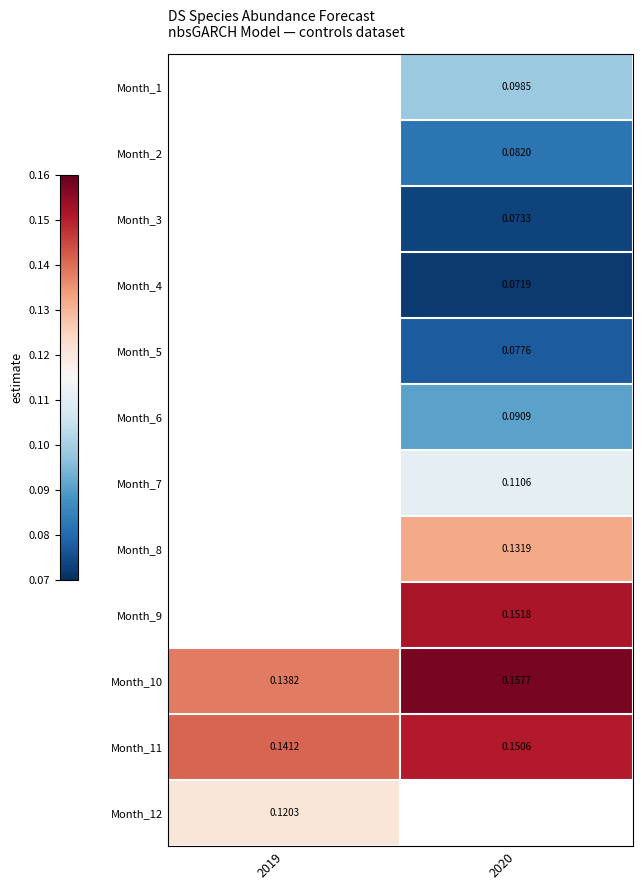

How many values in Month_5 are above zero?

1